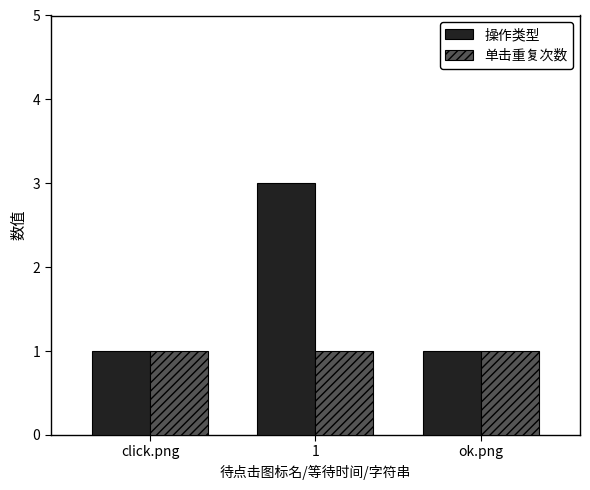

What are all the series names shown in the legend?

操作类型, 单击重复次数